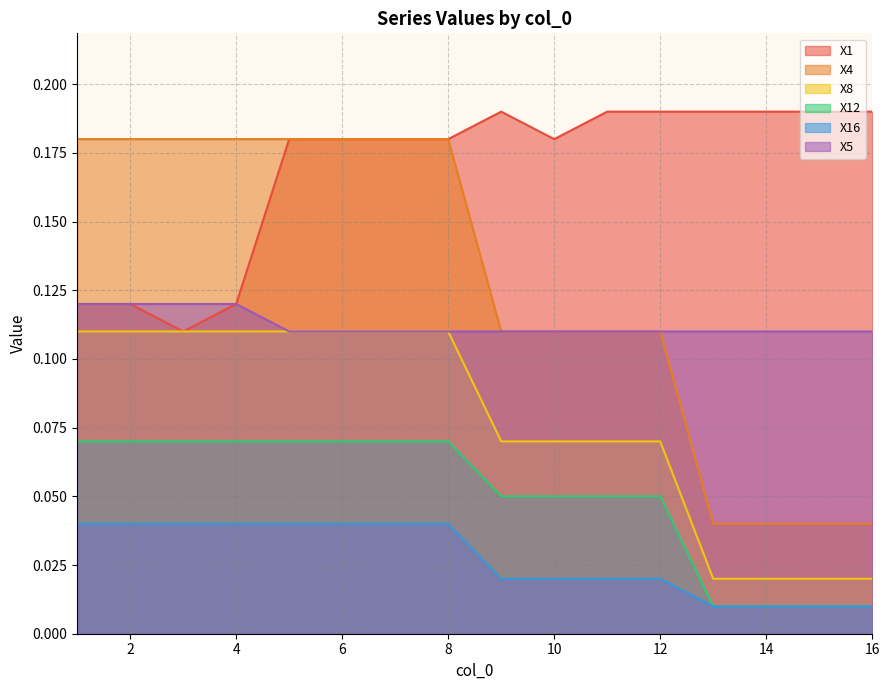

Which category has the highest value in the X12 series?

1